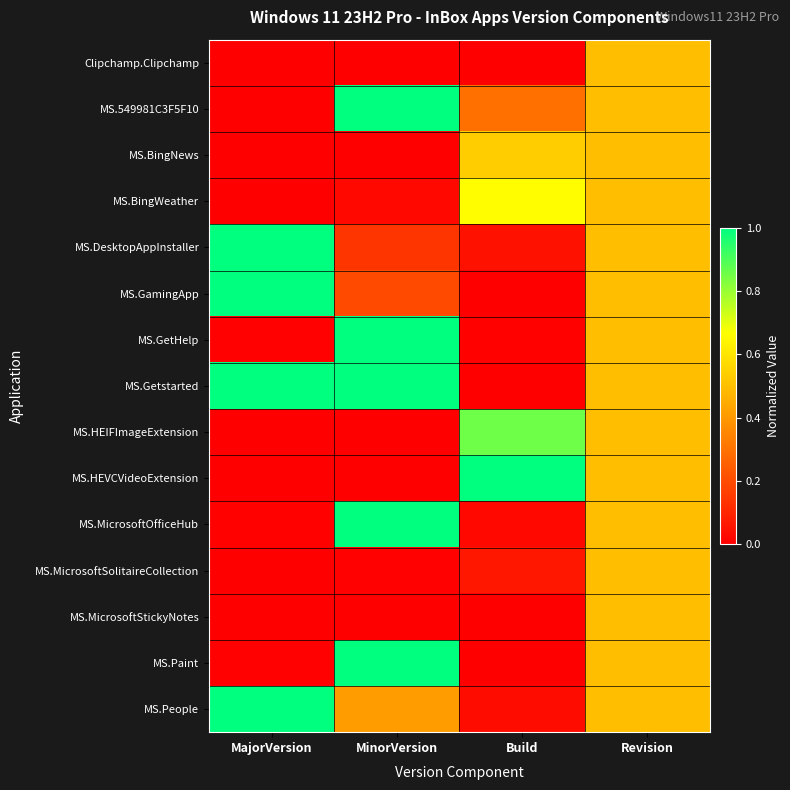

Reading left to right, list all the values displayed in this chart.

Clipchamp.Clipchamp: MajorVersion=0.0	MinorVersion=0.0	Build=0.0	Revision=0.5
MS.549981C3F5F10: MajorVersion=0.0	MinorVersion=1.0	Build=0.3	Revision=0.5
MS.BingNews: MajorVersion=0.0	MinorVersion=0.0	Build=0.5	Revision=0.5
MS.BingWeather: MajorVersion=0.0	MinorVersion=0.0	Build=0.7	Revision=0.5
MS.DesktopAppInstaller: MajorVersion=1.0	MinorVersion=0.1	Build=0.0	Revision=0.5
MS.GamingApp: MajorVersion=1.0	MinorVersion=0.2	Build=0.0	Revision=0.5
MS.GetHelp: MajorVersion=0.0	MinorVersion=1.0	Build=0.0	Revision=0.5
MS.Getstarted: MajorVersion=1.0	MinorVersion=1.0	Build=0.0	Revision=0.5
MS.HEIFImageExtension: MajorVersion=0.0	MinorVersion=0.0	Build=0.9	Revision=0.5
MS.HEVCVideoExtension: MajorVersion=0.0	MinorVersion=0.0	Build=1.0	Revision=0.5
MS.MicrosoftOfficeHub: MajorVersion=0.0	MinorVersion=1.0	Build=0.0	Revision=0.5
MS.MicrosoftSolitaireCollection: MajorVersion=0.0	MinorVersion=0.0	Build=0.1	Revision=0.5
MS.MicrosoftStickyNotes: MajorVersion=0.0	MinorVersion=0.0	Build=0.0	Revision=0.5
MS.Paint: MajorVersion=0.0	MinorVersion=1.0	Build=0.0	Revision=0.5
MS.People: MajorVersion=1.0	MinorVersion=0.4	Build=0.0	Revision=0.5